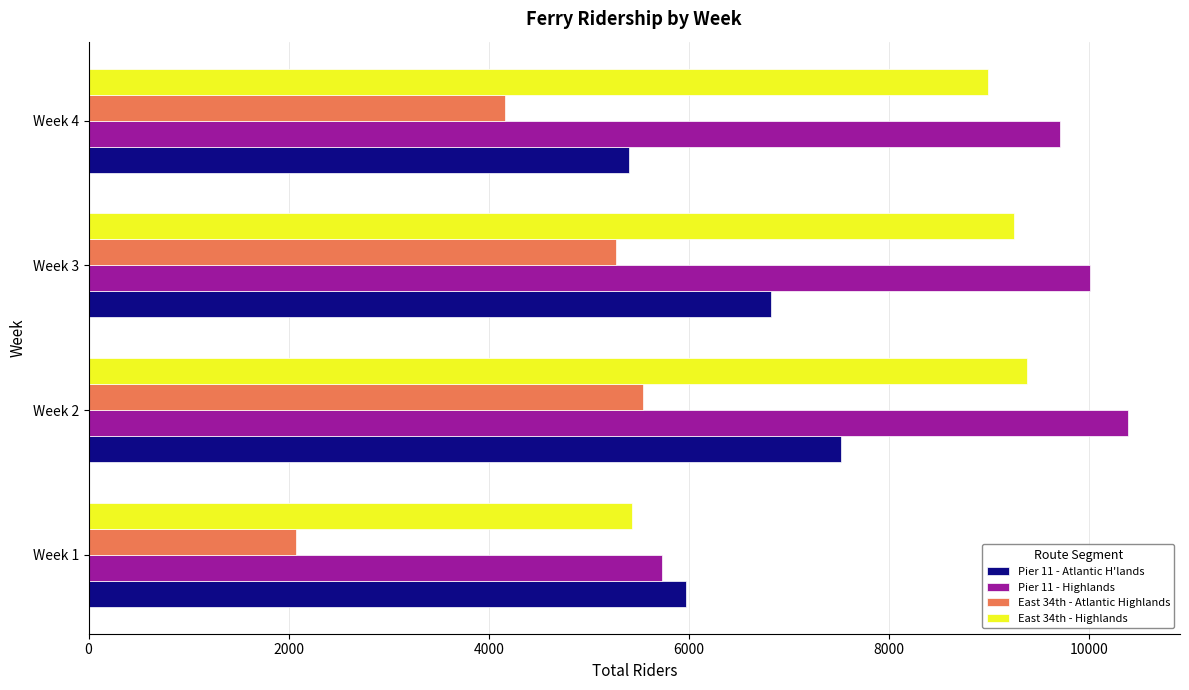

The value of Pier 11 - Highlands at Week 4 is 12635. True or false?

False